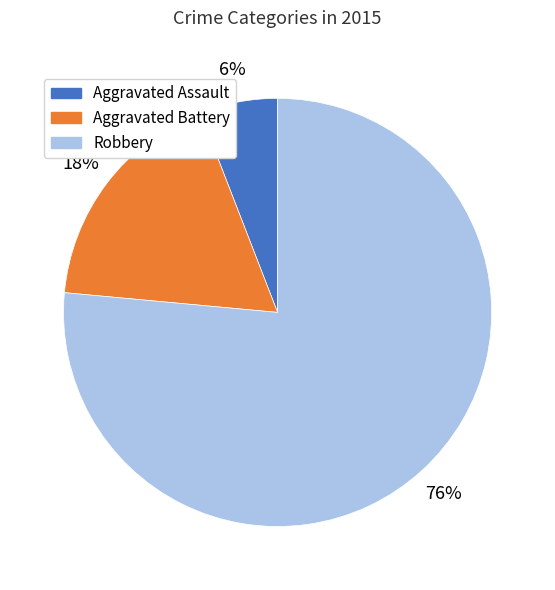

What is the smallest slice in the pie chart?

Aggravated Assault